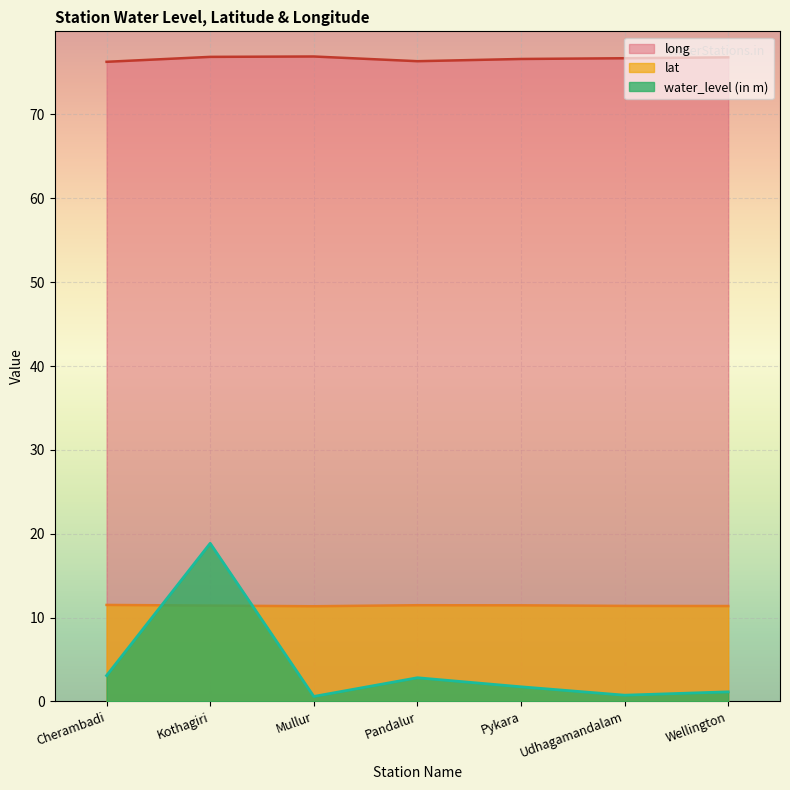

What is the difference between the lat values at Mullur and Pykara?

0.1